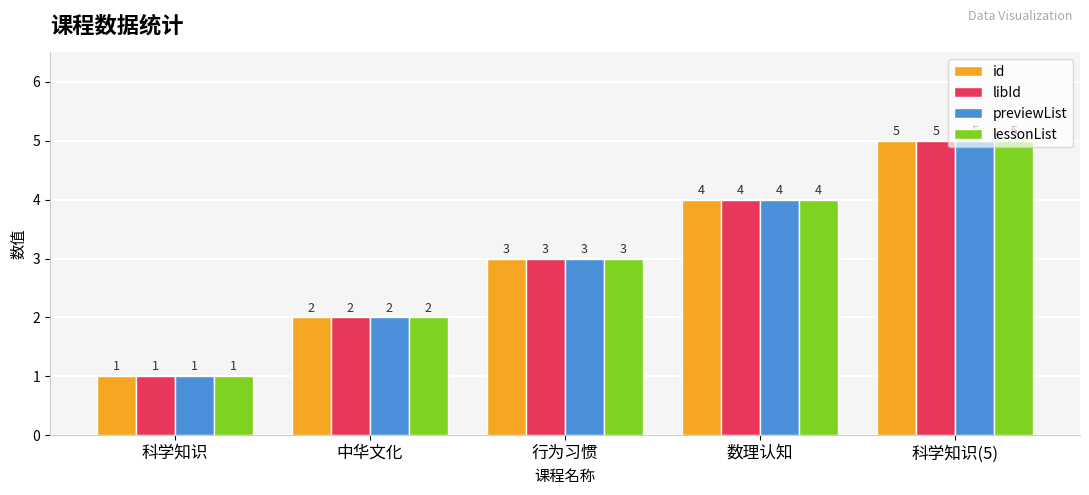

What position from the left is 行为习惯?

3